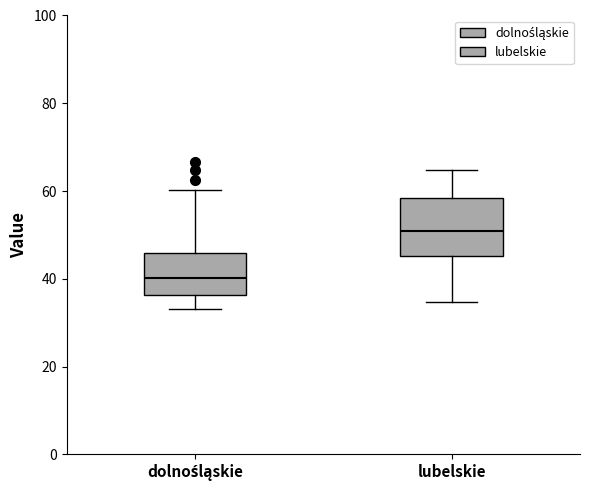

Where does the lower whisker of the box for dolnośląskie end on the y-axis? The values are not printed on the chart, so give them approximately, as read against the axis.

34